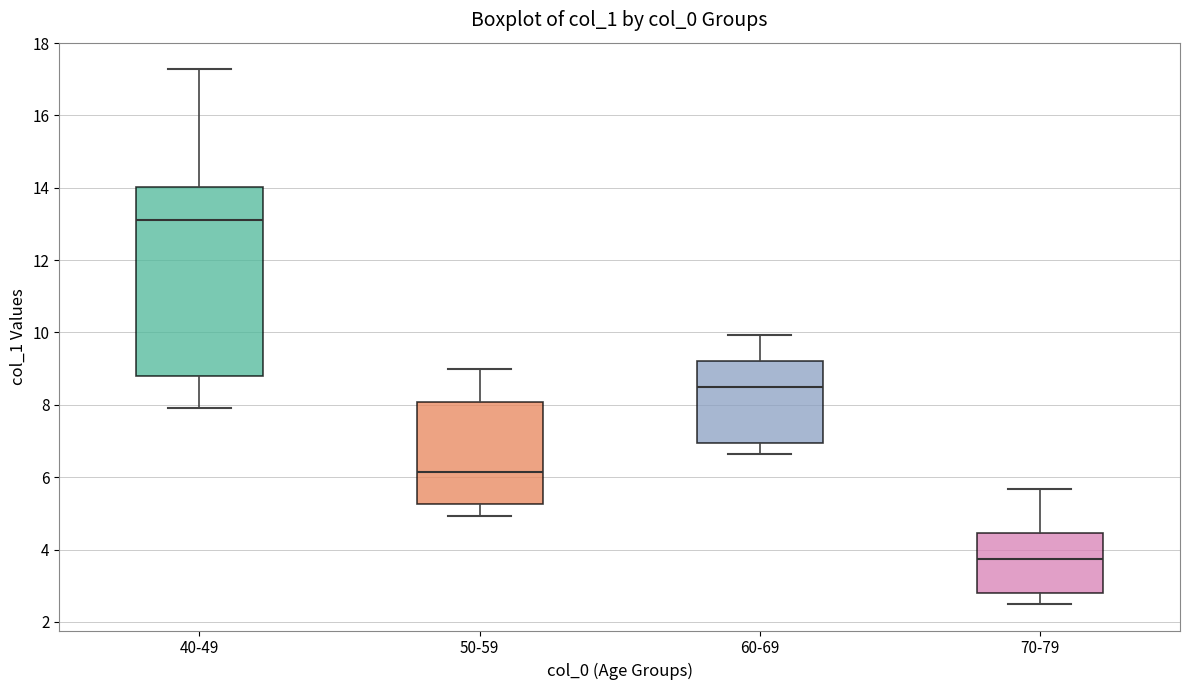

Reading left to right, read every box against the y-axis: the position of its median line, the range the box covers, and the ends of its whiskers. The values are not printed on the chart, so give them approximately, as read against the axis.

40-49: median 13.2, box 8.8 to 14.0, whiskers 8.0 to 17.2
50-59: median 6.2, box 5.2 to 8.0, whiskers 5.0 to 9.0
60-69: median 8.4, box 7.0 to 9.2, whiskers 6.6 to 10.0
70-79: median 3.8, box 2.8 to 4.4, whiskers 2.6 to 5.6